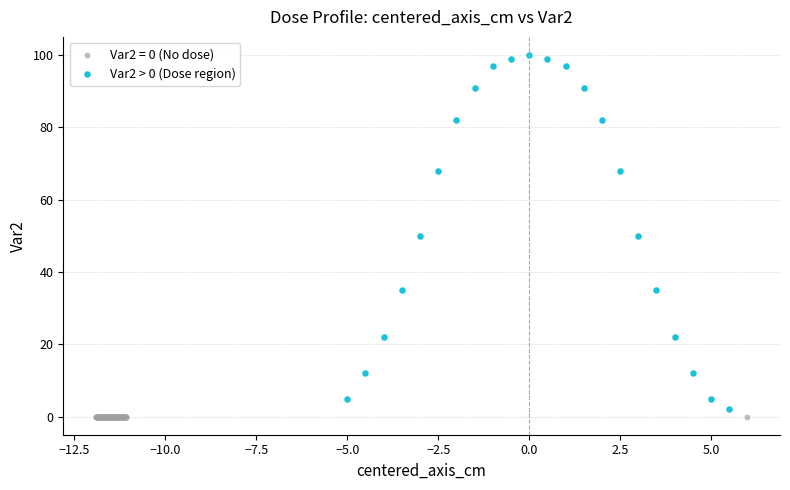

Which series contains the highest Y value?

Var2 > 0 (Dose region)